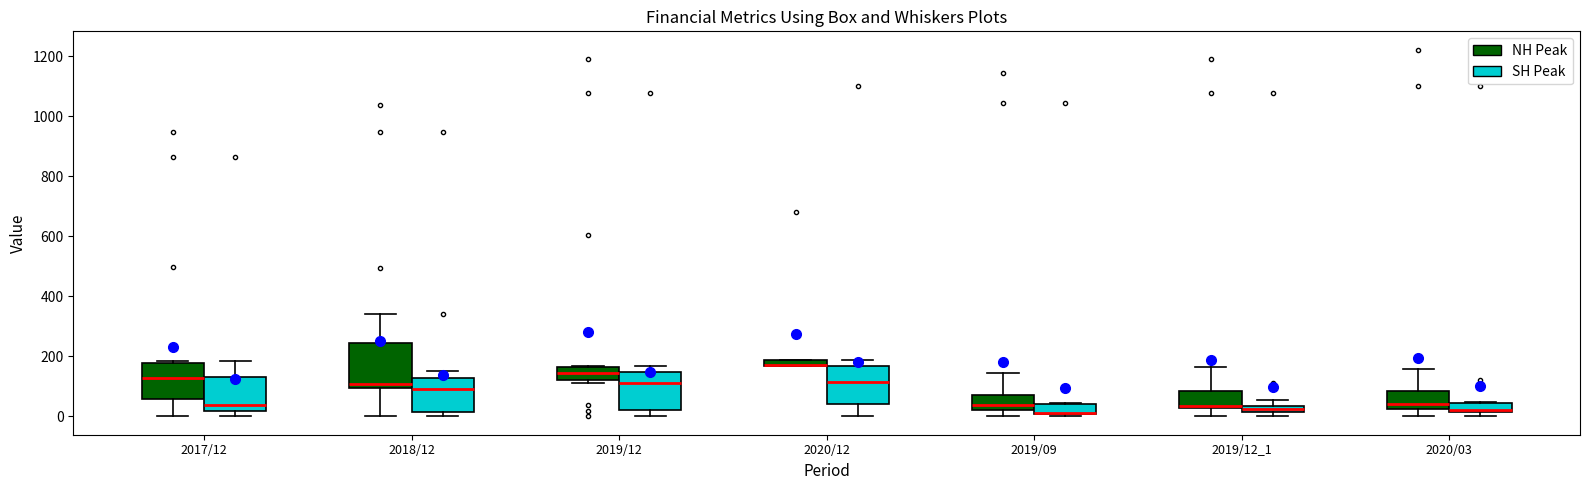

Comparing the boxes themselves (not the whiskers), which one is the tallest?

2018/12 (NH Peak)